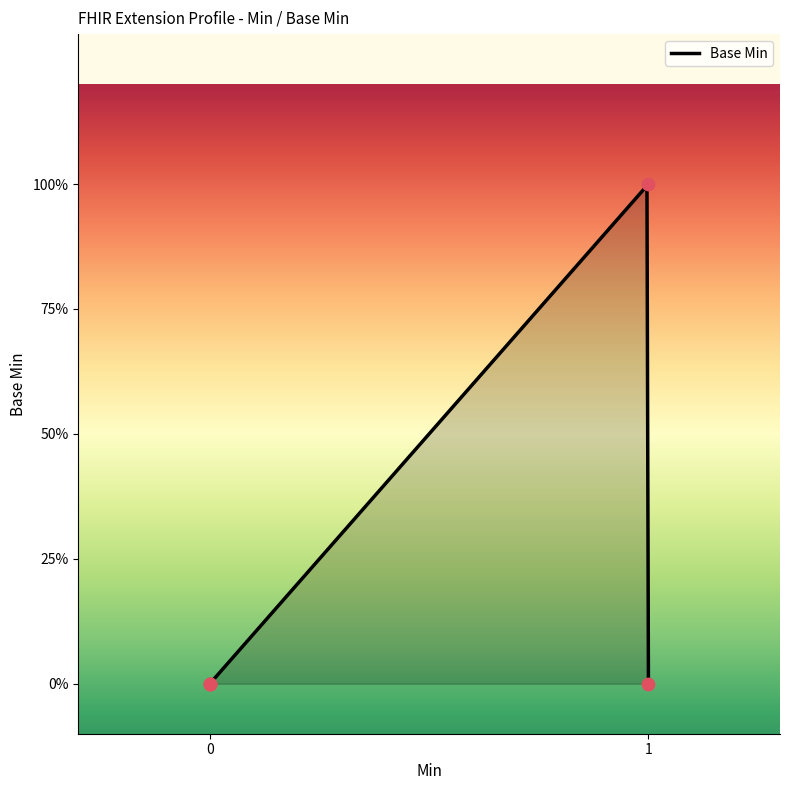

What is the change in value from 0 to 1?

+1